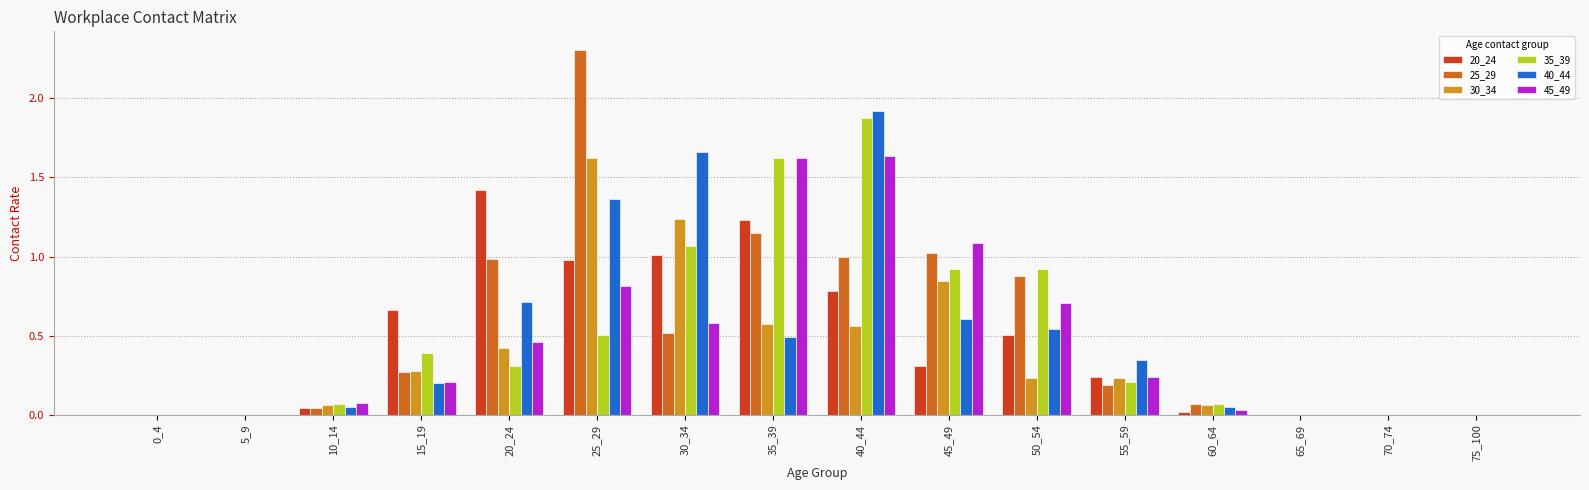

Is it true that 45_49 equals 0.0 at 70_74?

True